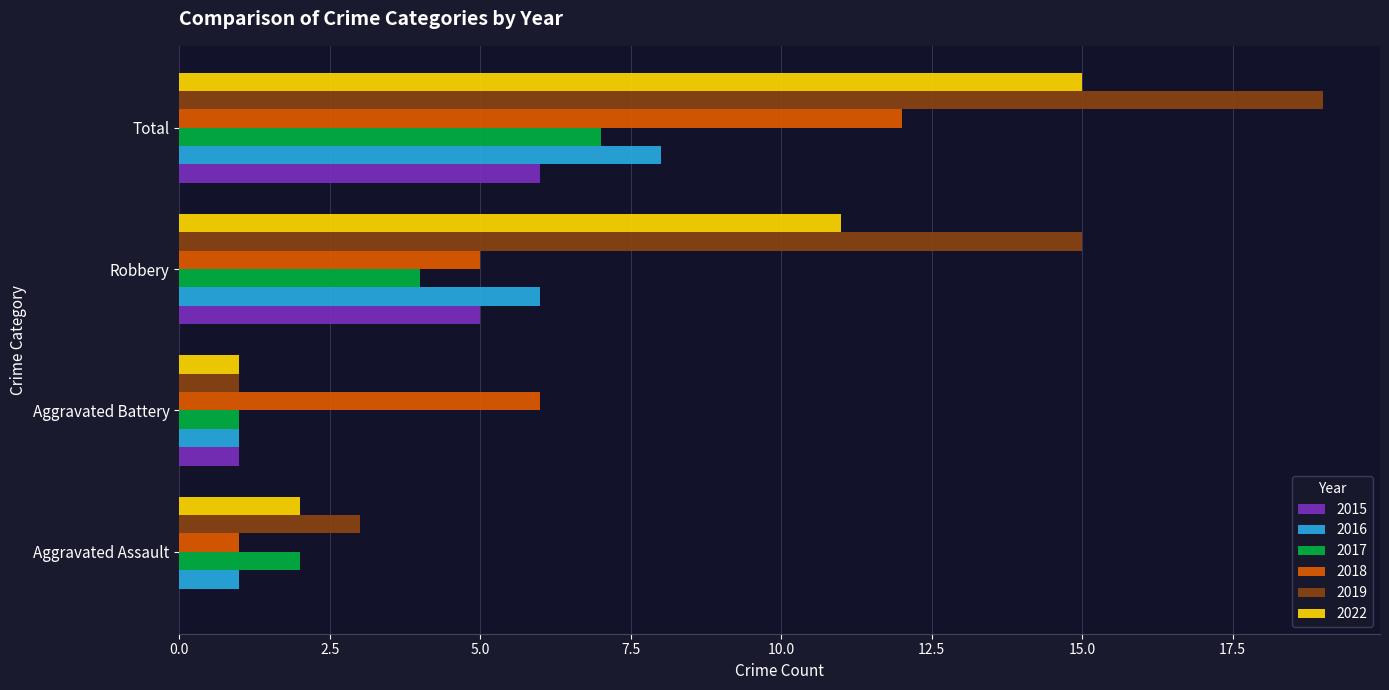

Which series changed the most between Robbery and Total?

2018